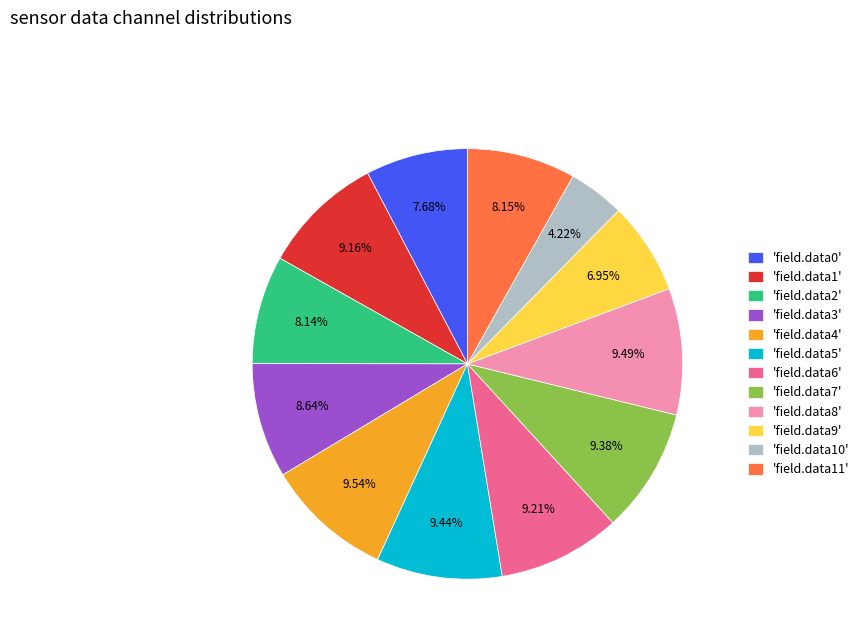

Is there any slice that represents more than half of the pie?

No